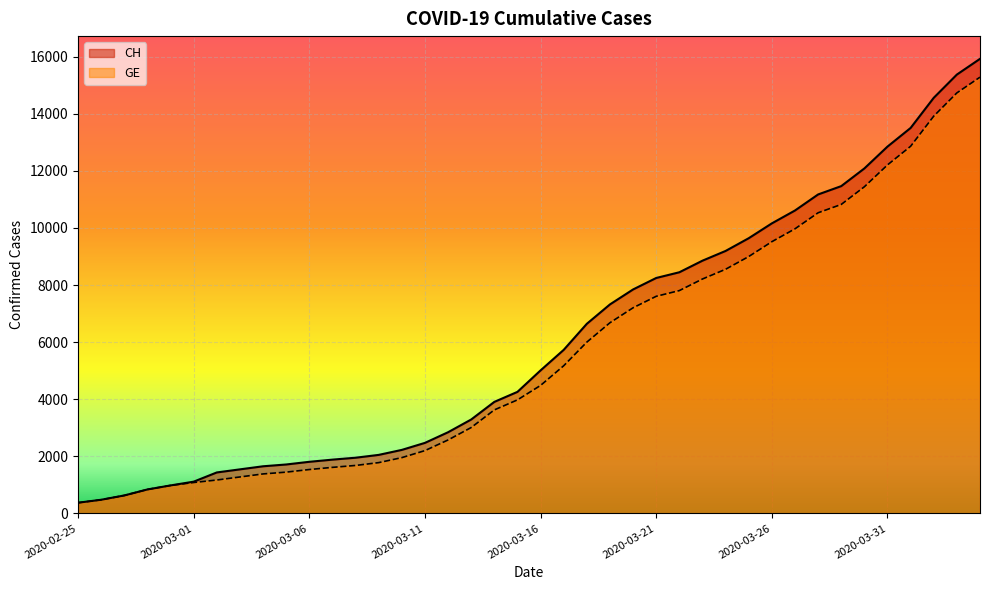

Between 2020-03-16 and 2020-03-09, which is larger?

2020-03-16